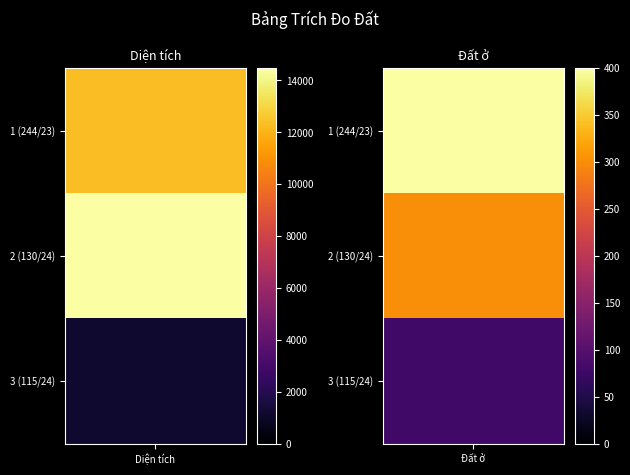

Where does the Đất ở series first go above 300?

1 (244/23)